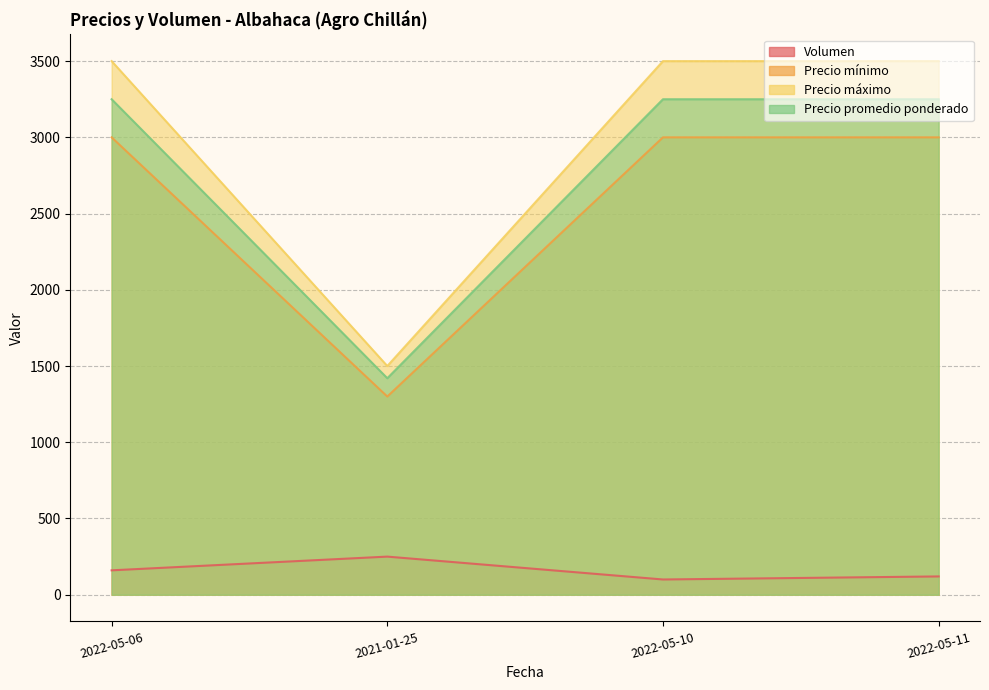

What is the minimum value for Precio máximo?

1500